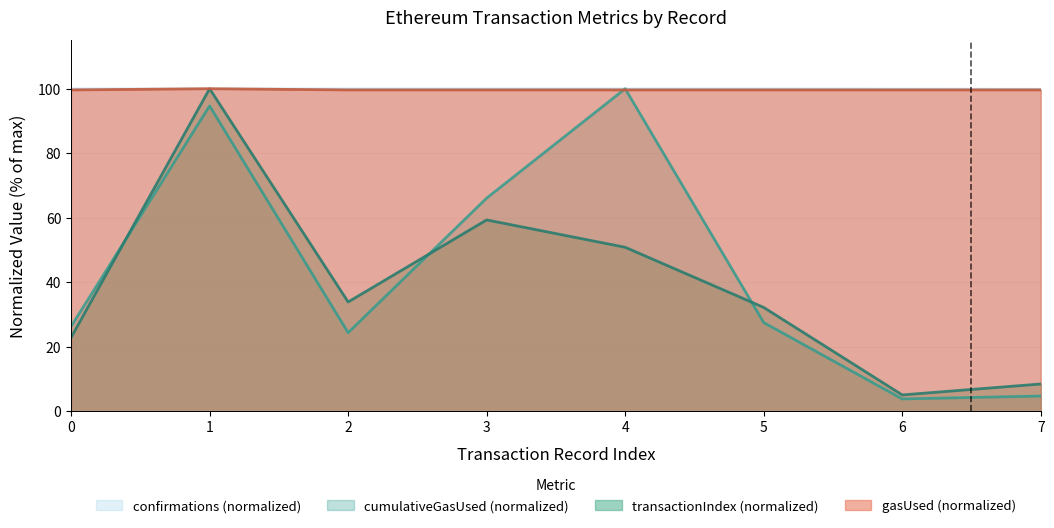

Which series has the largest range (max minus min)?

cumulativeGasUsed (normalized)